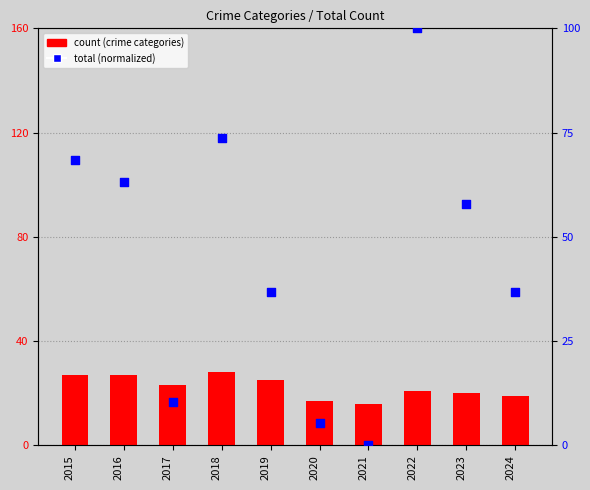

Which series contains the lowest Y value?

Aggravated Assault